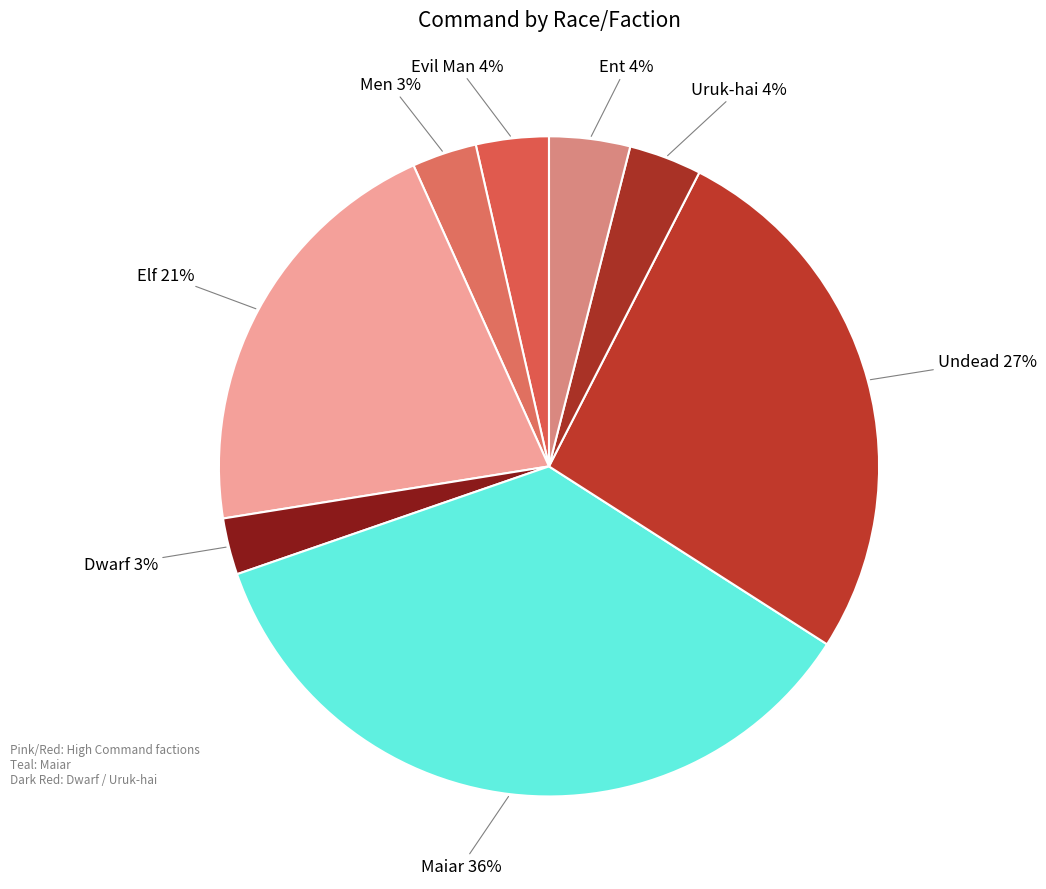

What is the smallest slice in the pie chart?

Dwarf